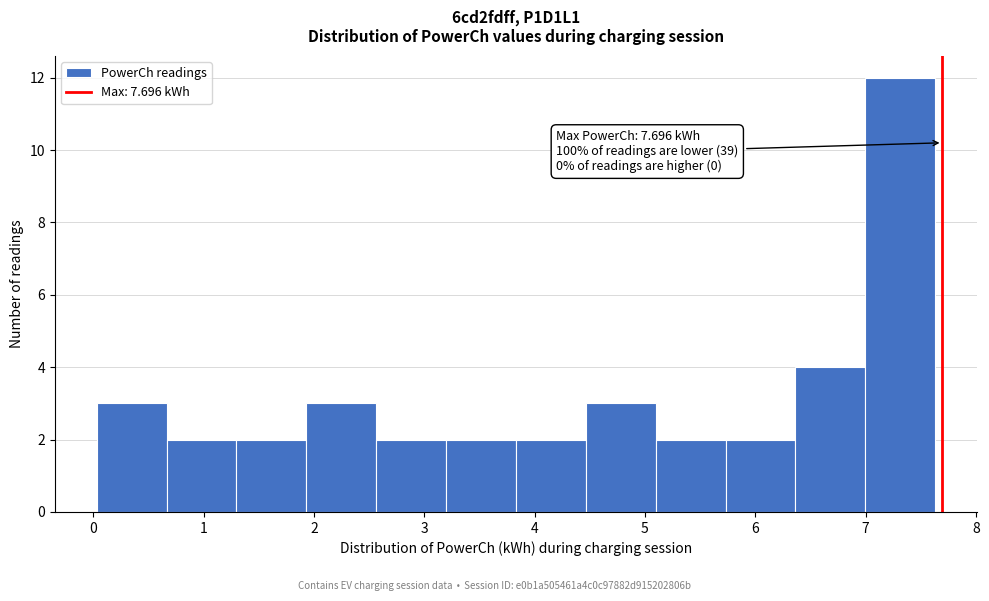

Over which range of the x-axis is the bar tallest?

7.0 to 7.6